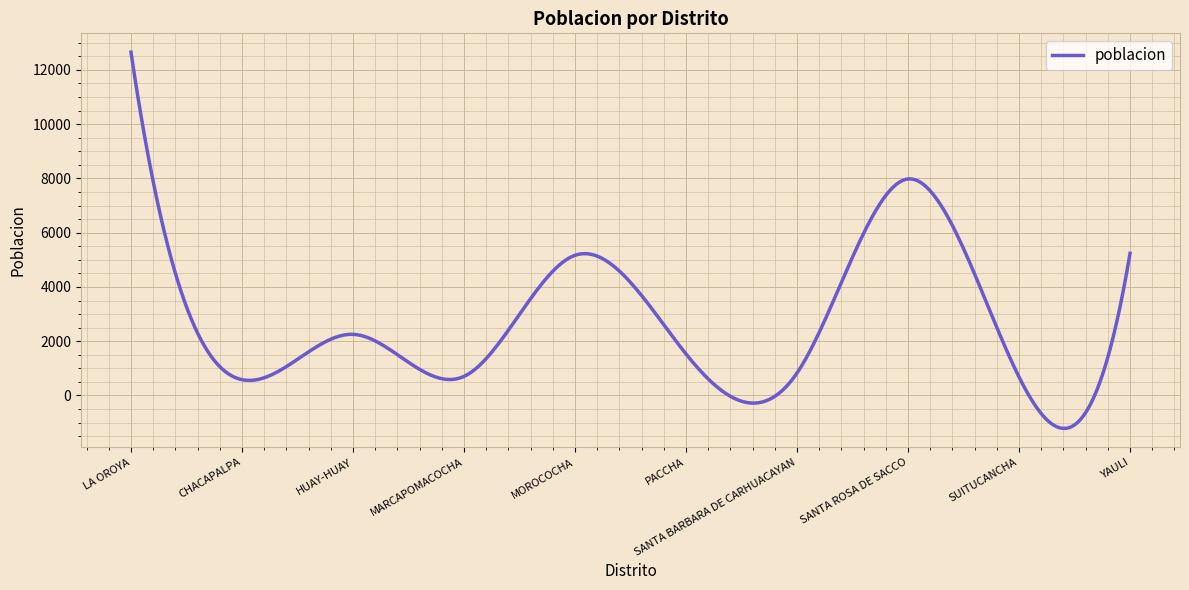

What is the greatest value displayed?

12654.0